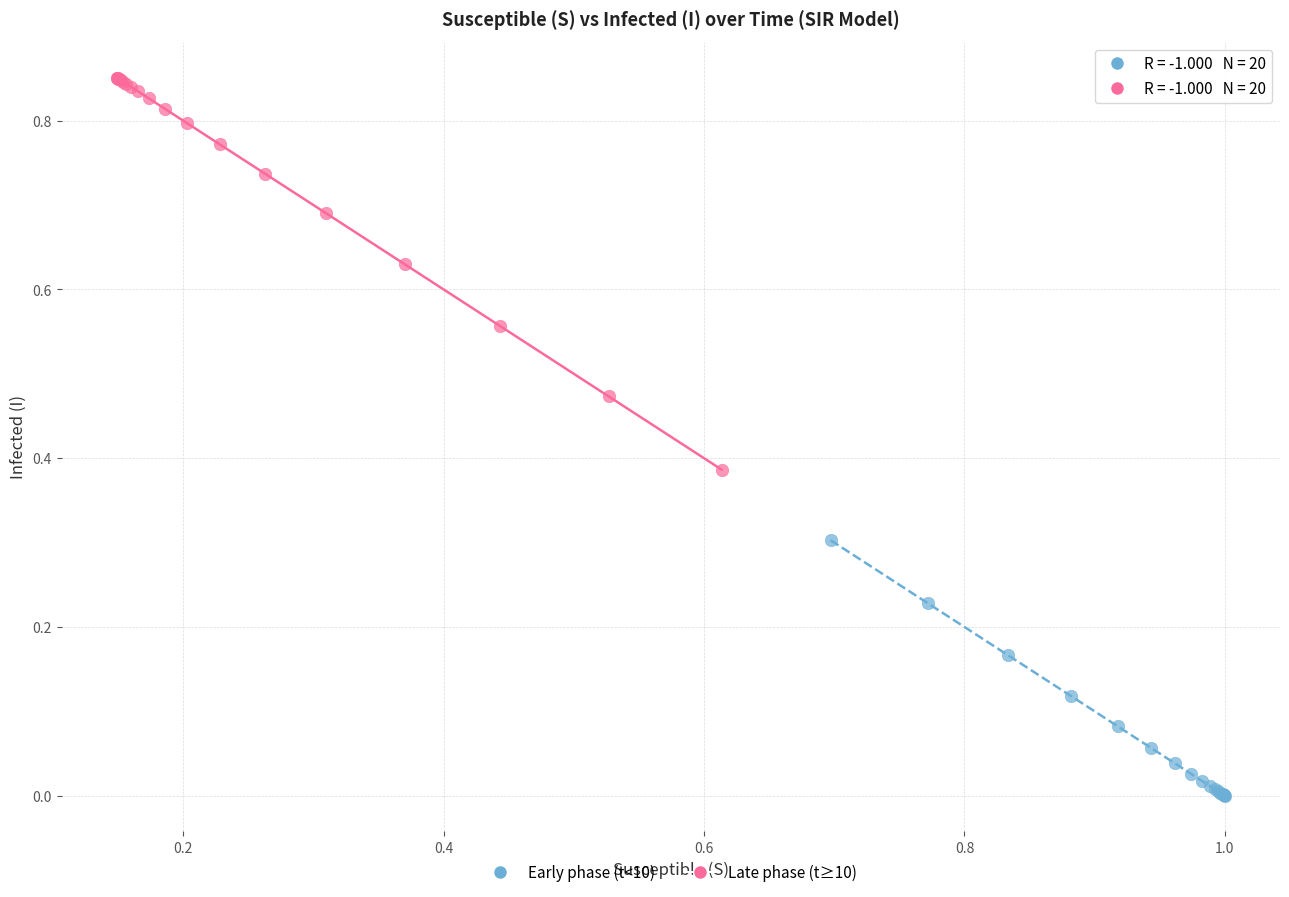

Which series reaches the maximum Y coordinate?

Late phase (t≥10)